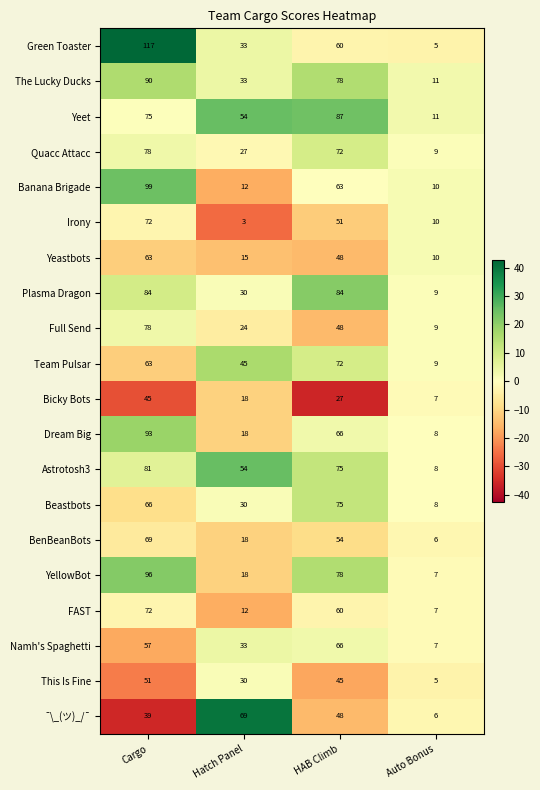

At how many categories does at least one series exceed 19?

3